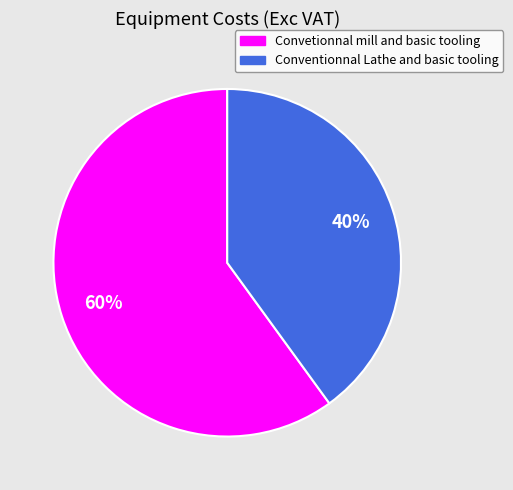

What is the smallest slice in the pie chart?

Conventionnal Lathe and basic tooling